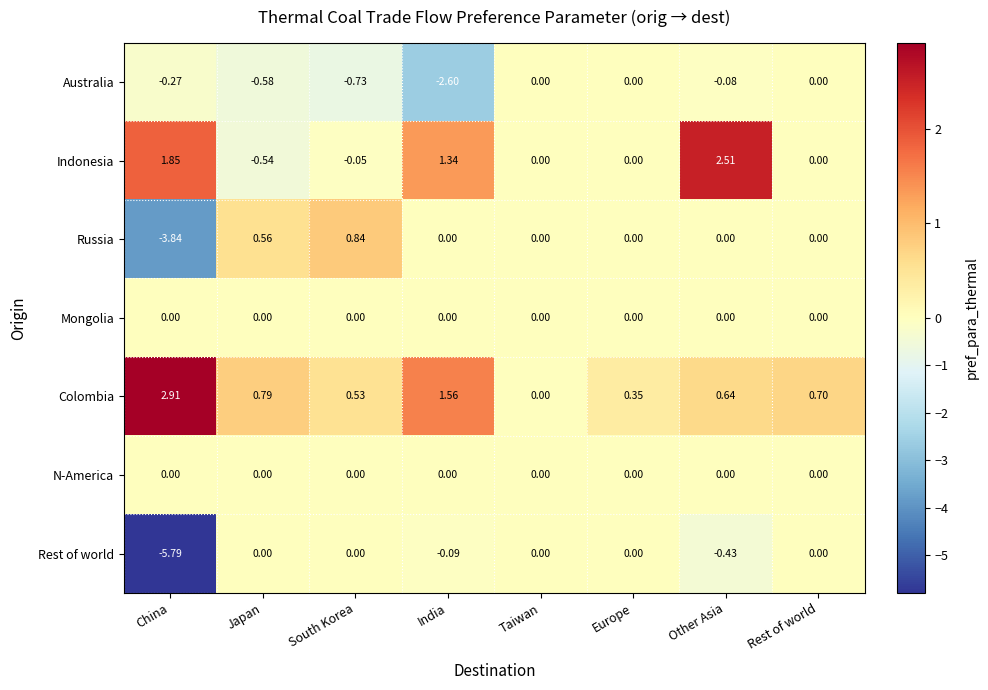

Which series has the widest spread of values?

Rest of world